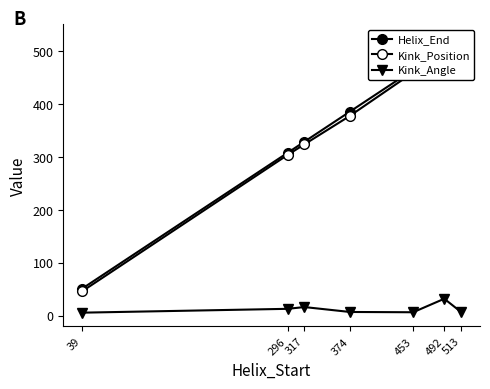

What is the sum of the Helix_End values at 317 and 492?

833.0